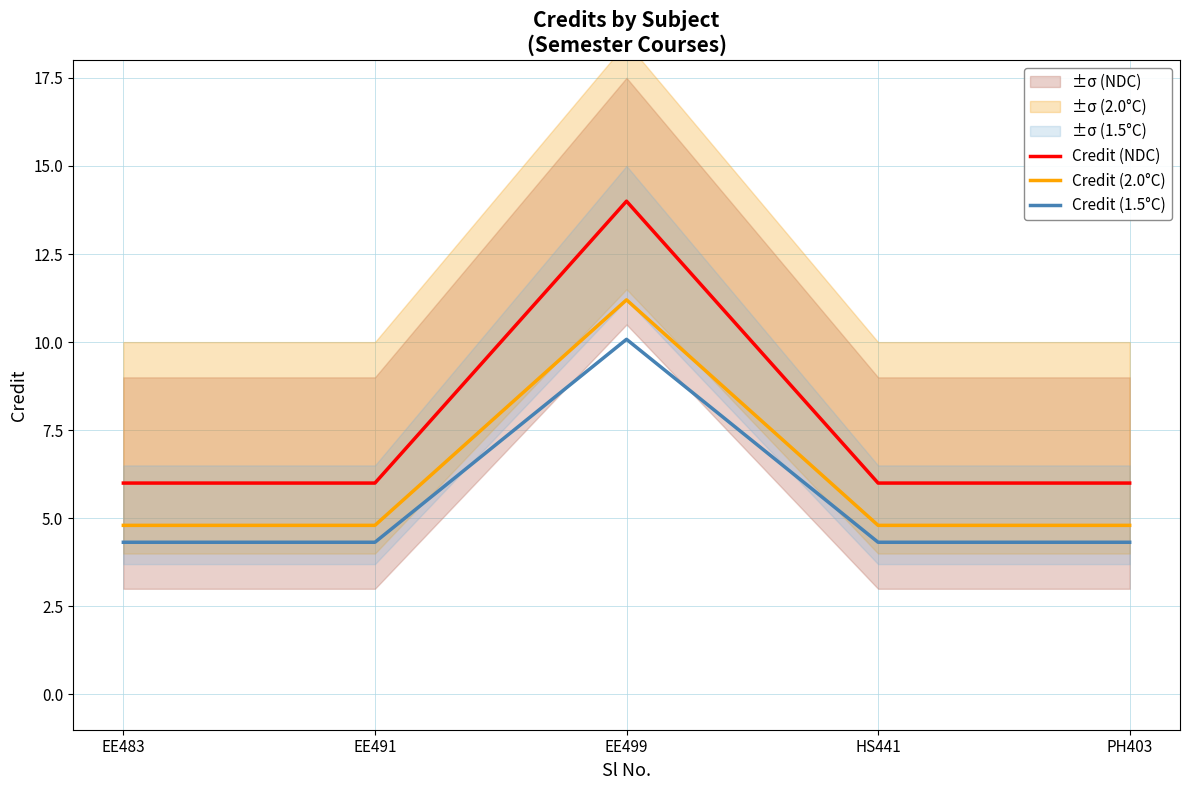

Reading right to left, list all the values displayed in this chart.

Credit (NDC): 6.0	6.0	14.0	6.0	6.0
Credit (2.0°C): 4.8	4.8	11.2	4.8	4.8
Credit (1.5°C): 4.3	4.3	10.1	4.3	4.3